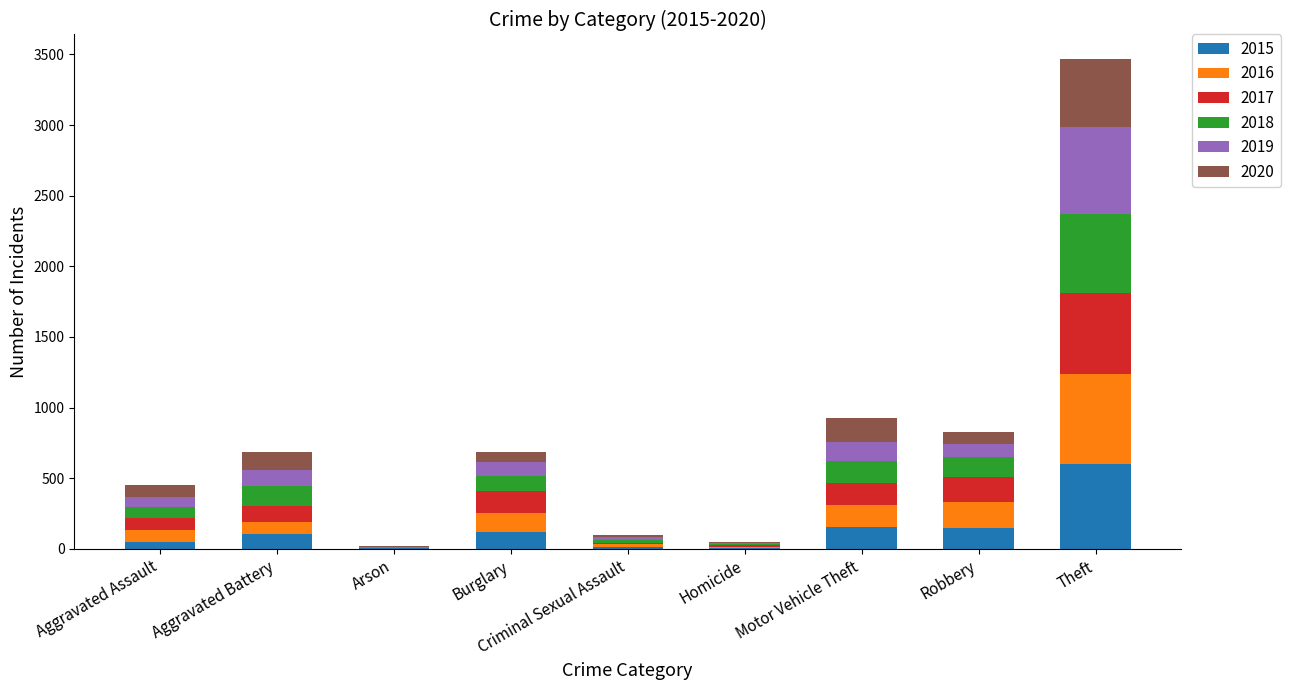

True or false: 2015 has a value of 149 at Robbery.

True